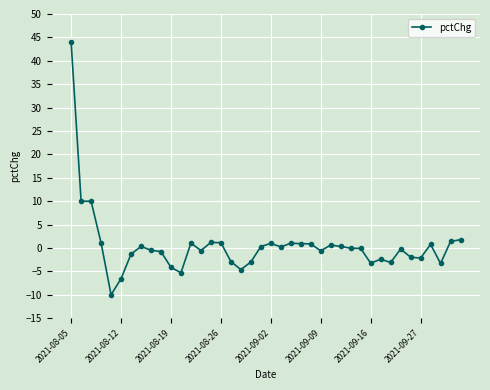

What is the difference between the maximum and minimum values?

54.0